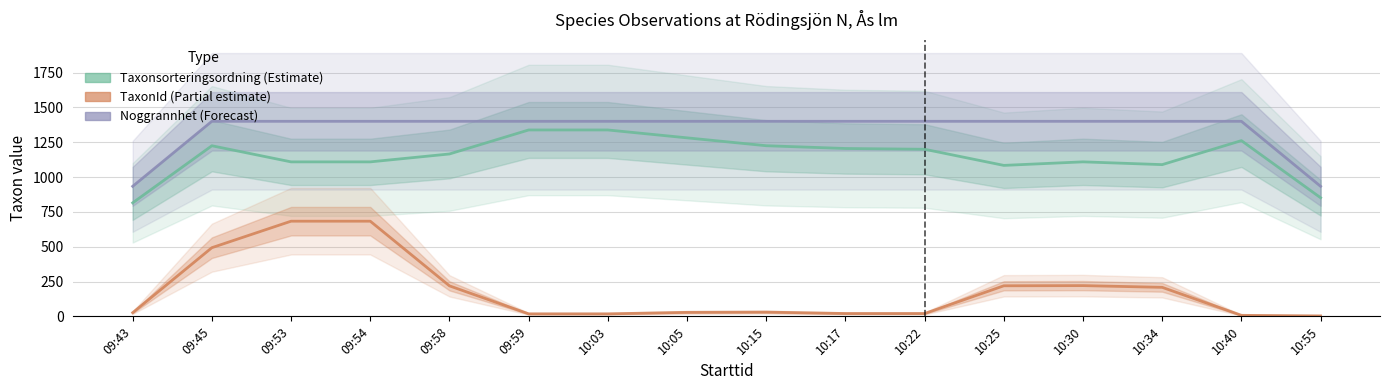

Which series has the largest range (max minus min)?

TaxonId